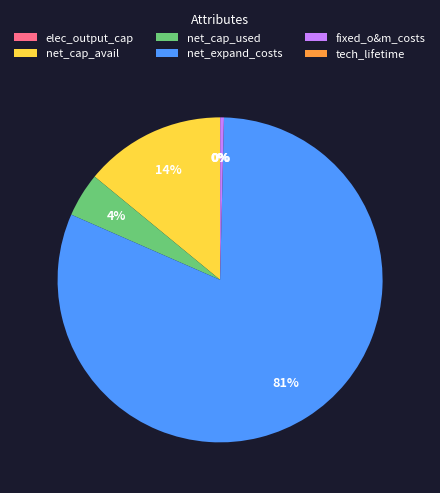

Between net_cap_used and net_cap_avail, which is larger?

net_cap_avail